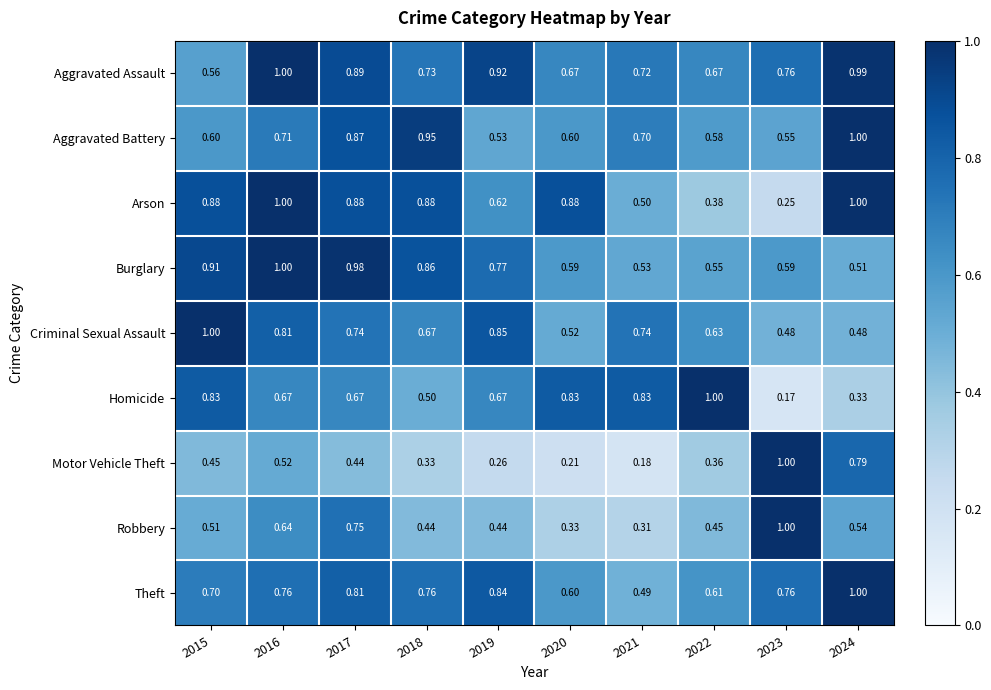

At which category is the sum across all series the highest?

2016